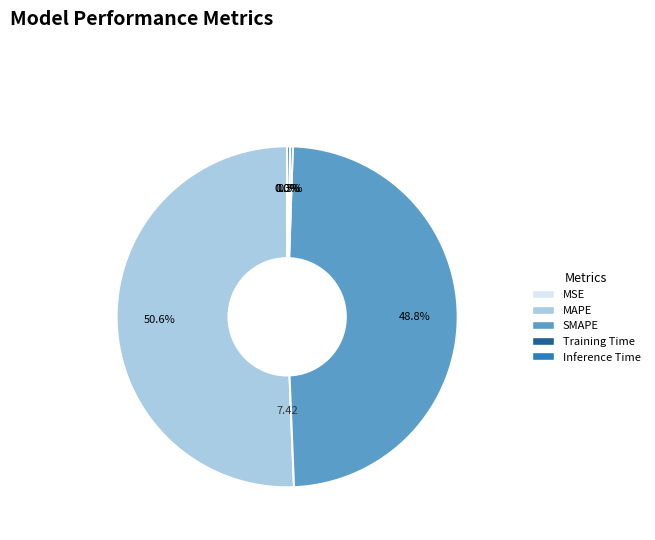

How much of the chart is everything except SMAPE?

51.2%